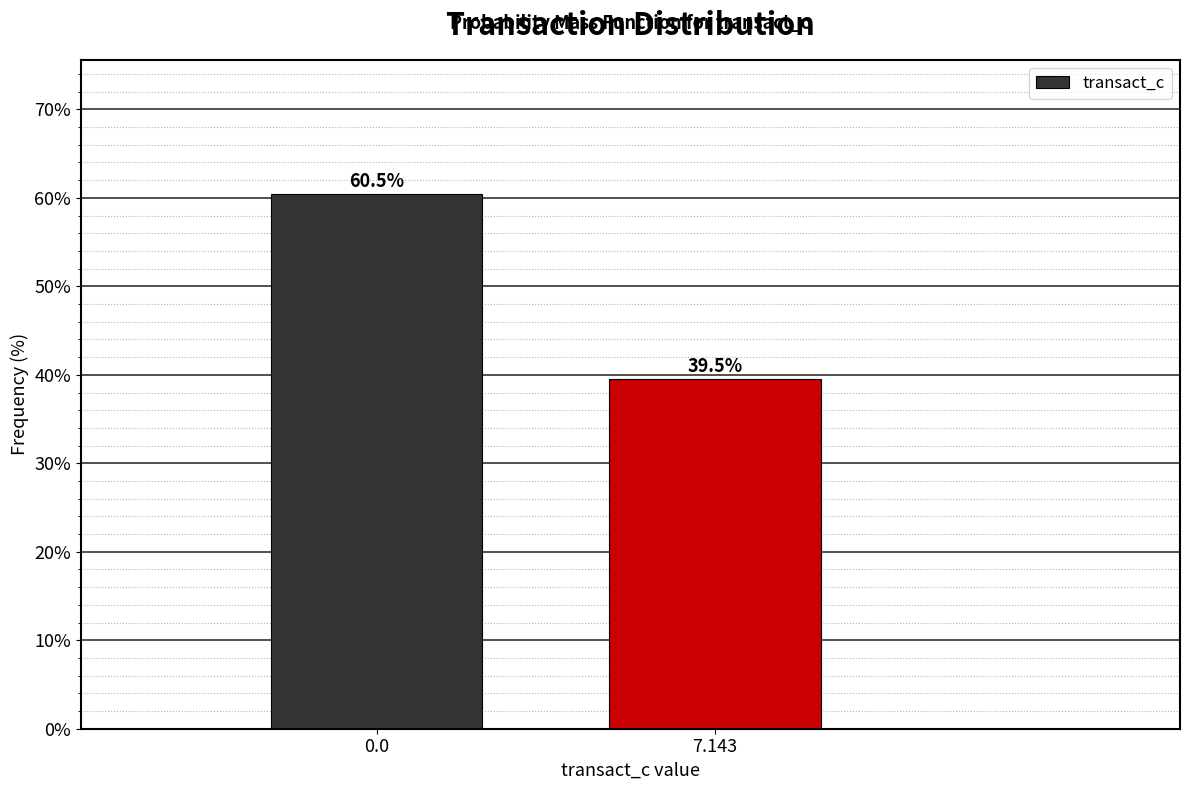

Reading left to right, extract all data points from this chart.

0.0=60.5	7.143=39.5